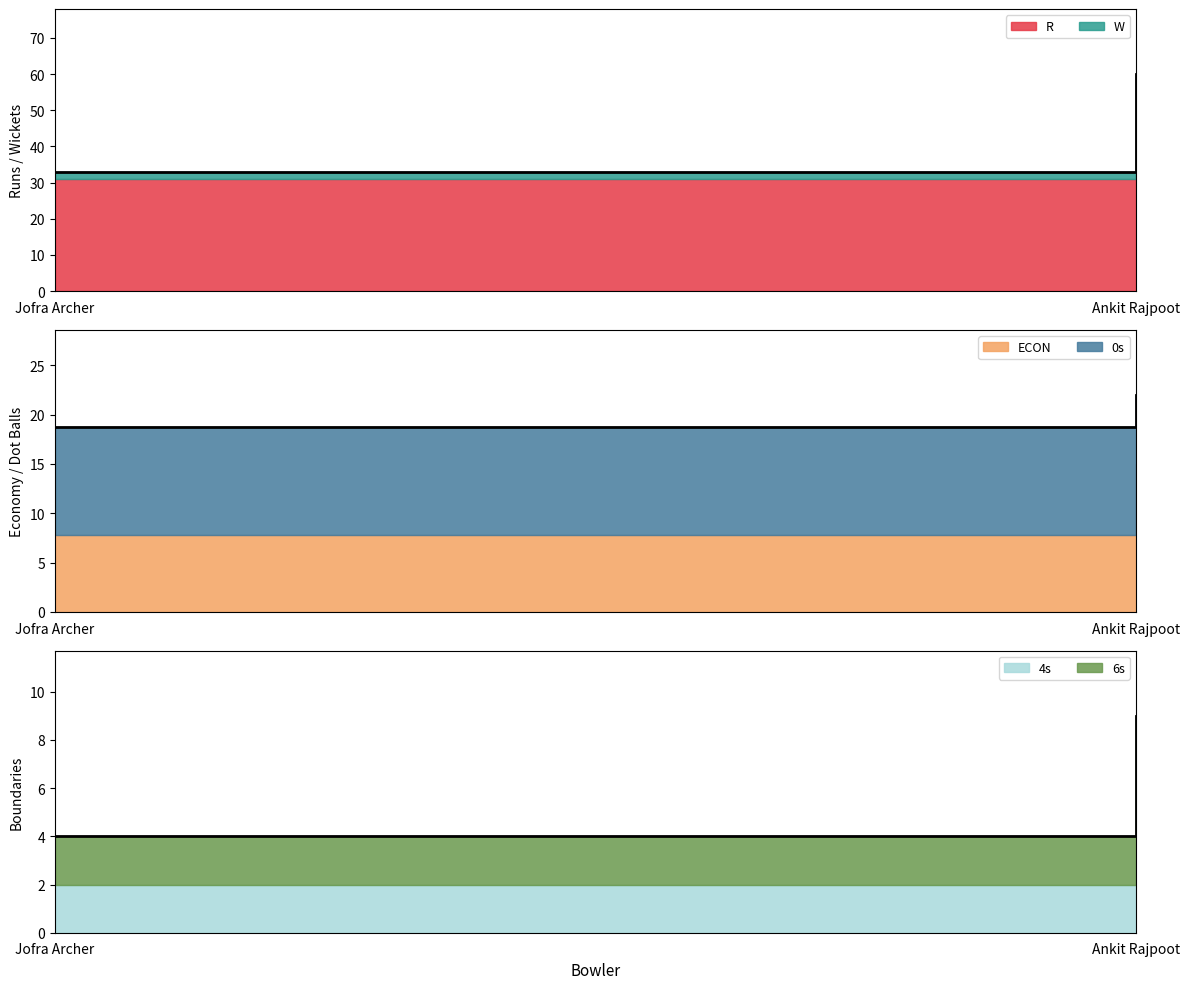

What is the difference between the ECON values at Ankit Rajpoot and Jofra Archer?

7.2